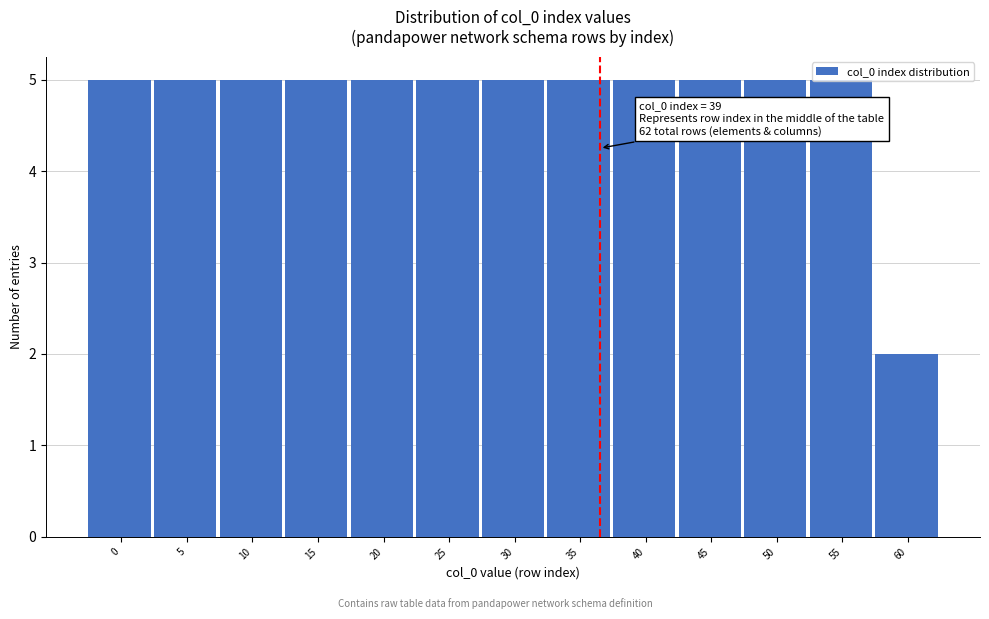

The chart shows a value of 3 at 15. True or false?

False